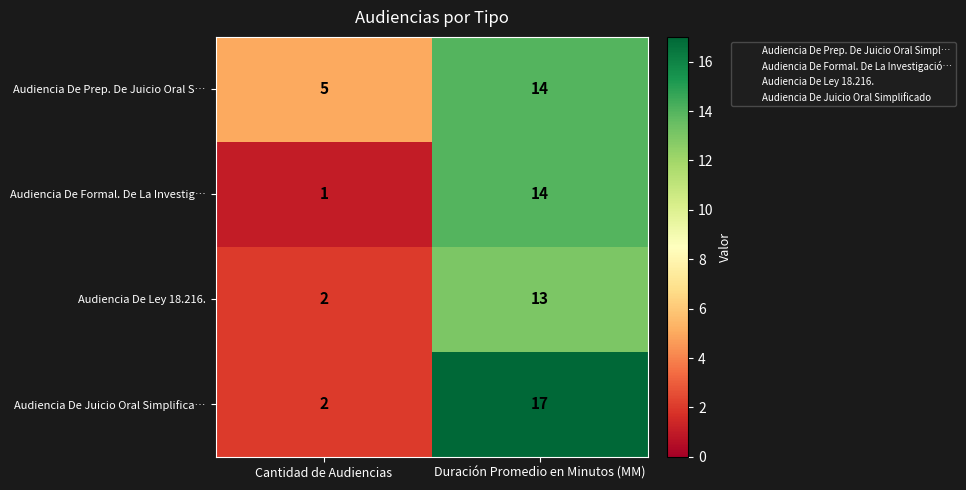

Read the Audiencia De Prep. De Juicio Oral S… value at Duración Promedio en Minutos (MM).

14